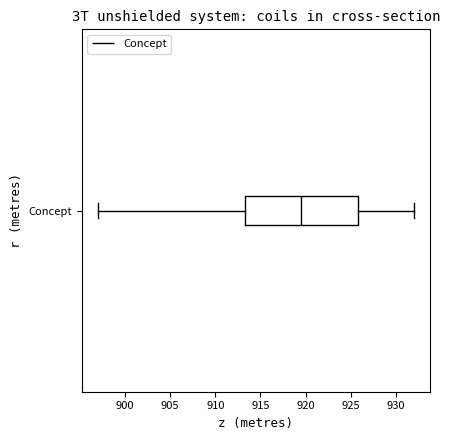

Where is the left edge of the box for Concept on the x-axis? The values are not printed on the chart, so give them approximately, as read against the axis.

913.5